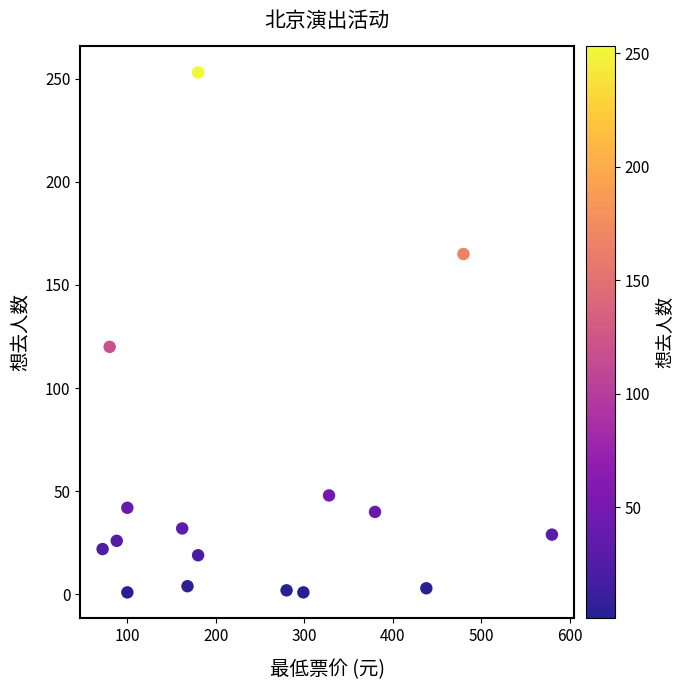

What is the range of Y values (max minus min)?

252